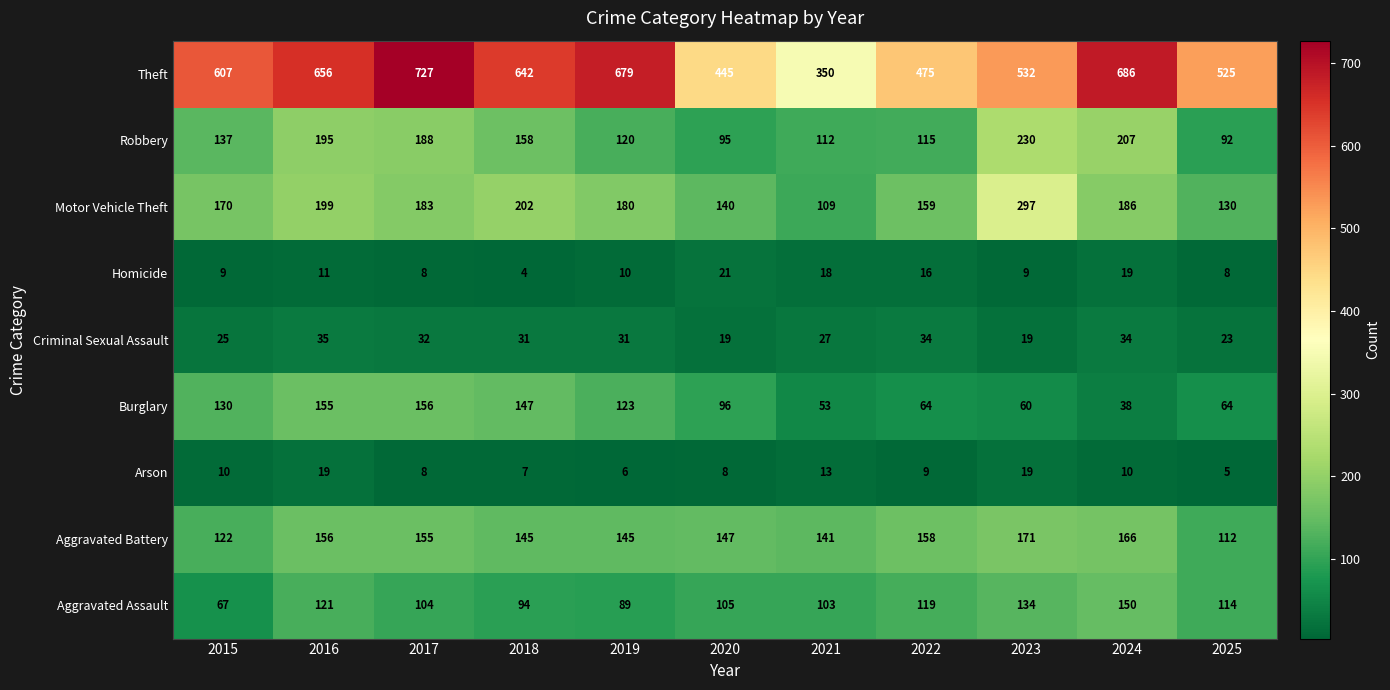

What is the maximum value for Aggravated Battery?

171